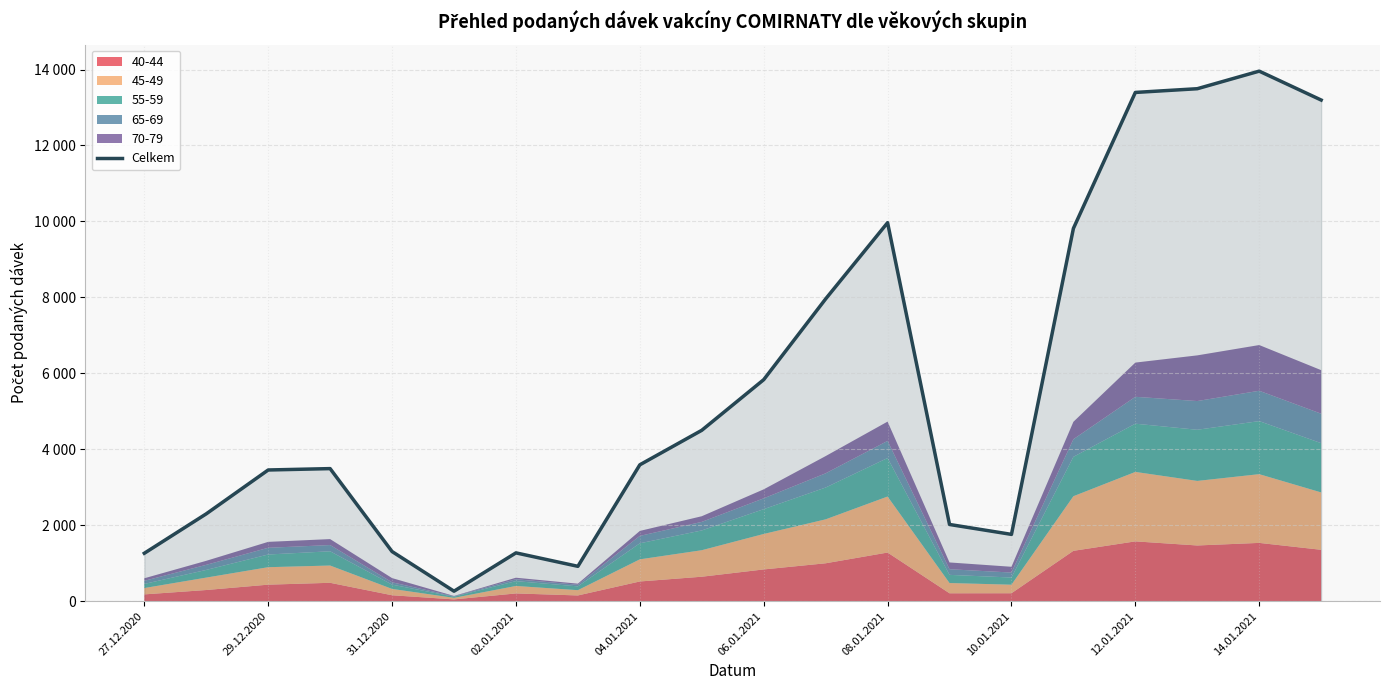

What is the sum of the values at 17 and 18?

27451